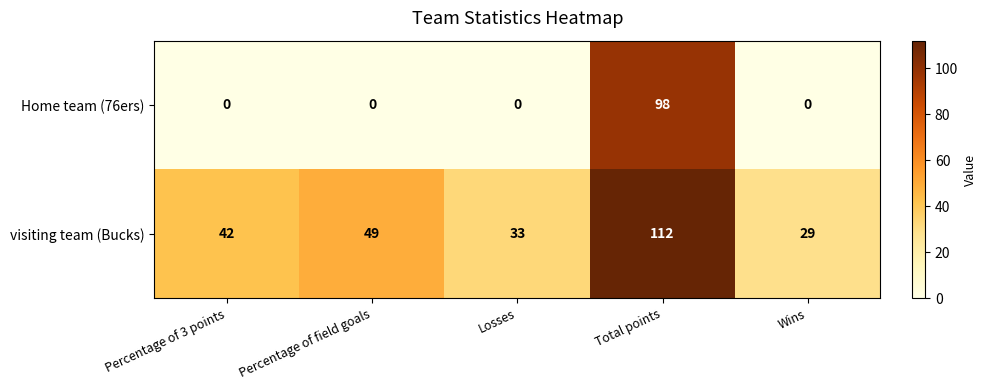

How many data points in visiting team (Bucks) are less than 42?

2